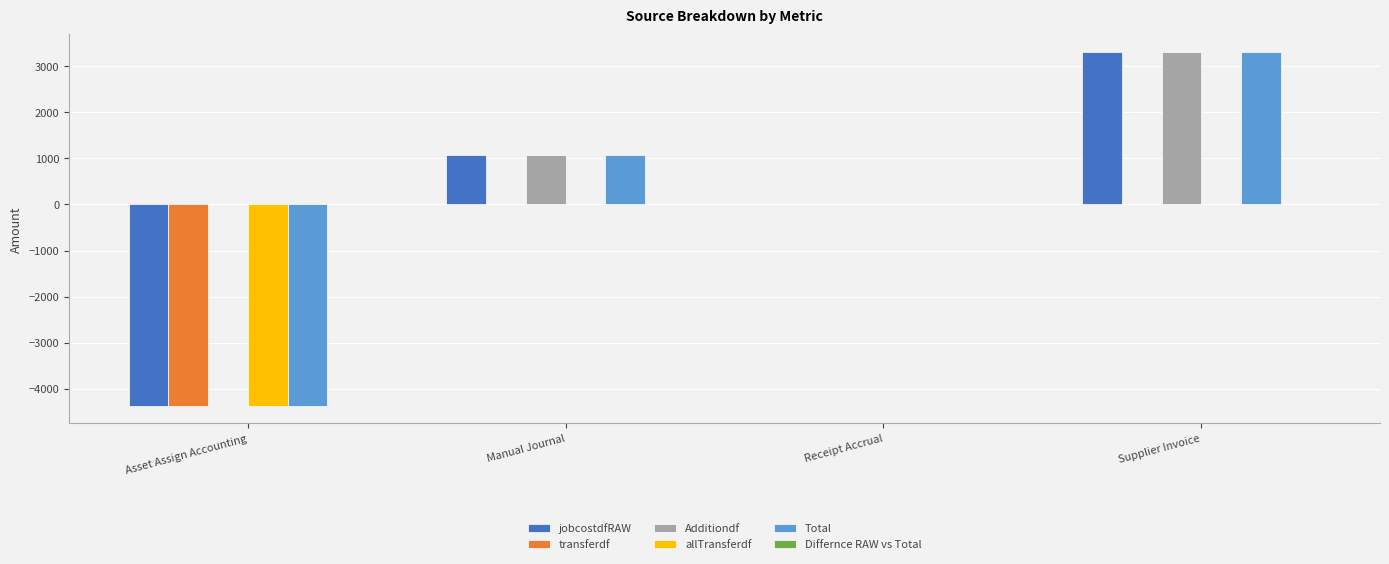

What is the sum of all transferdf values?

-4364.8